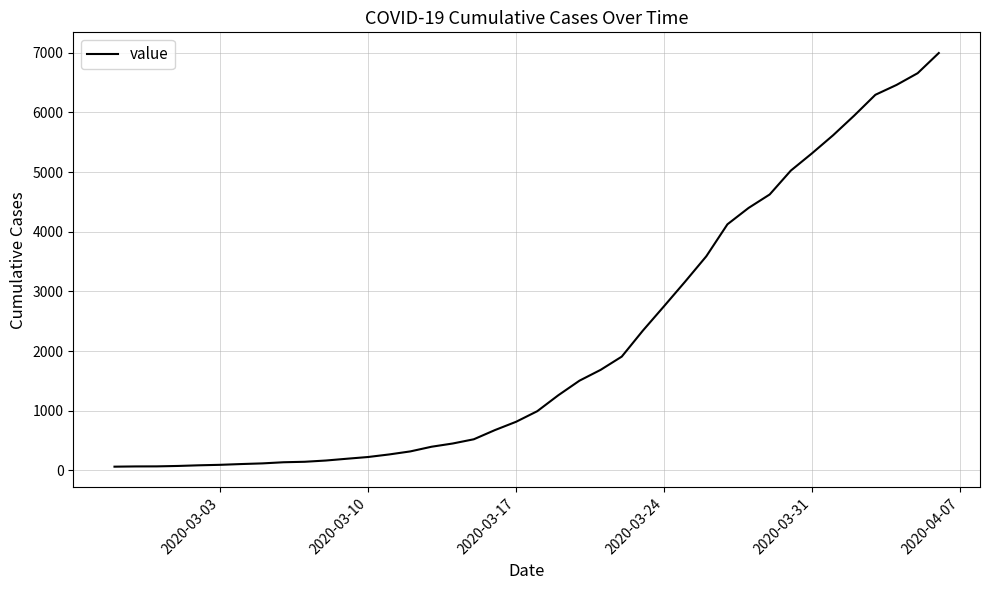

What is the difference between the maximum and minimum values?

6931